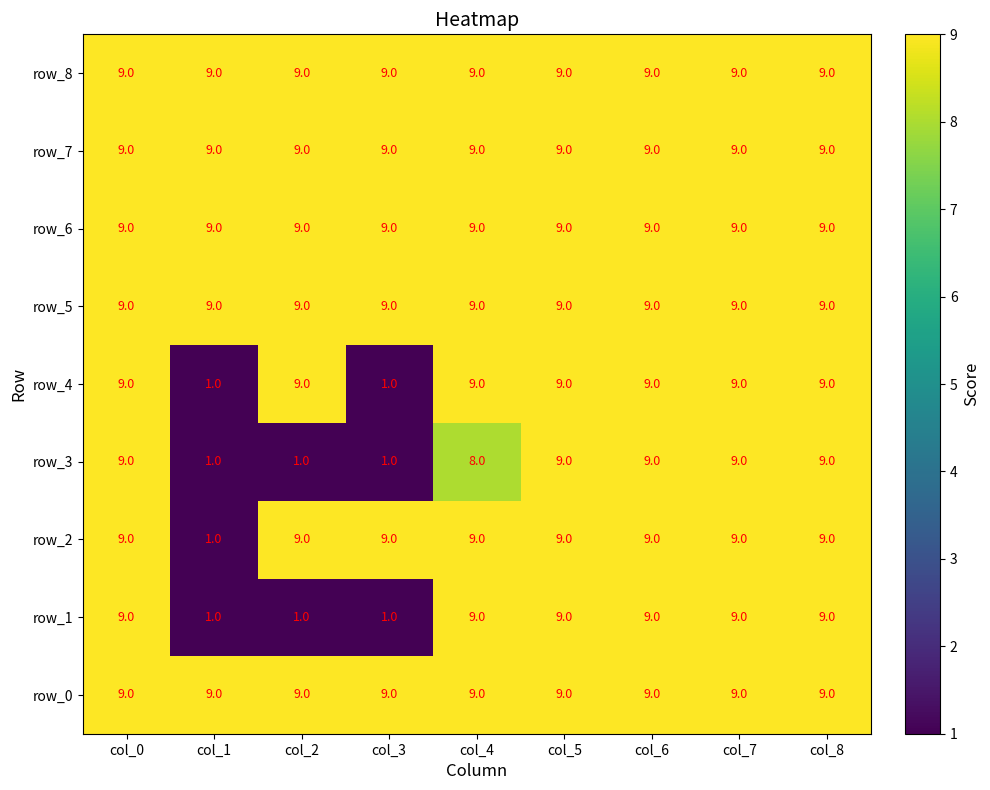

What is the difference between the highest and lowest values at col_3?

8